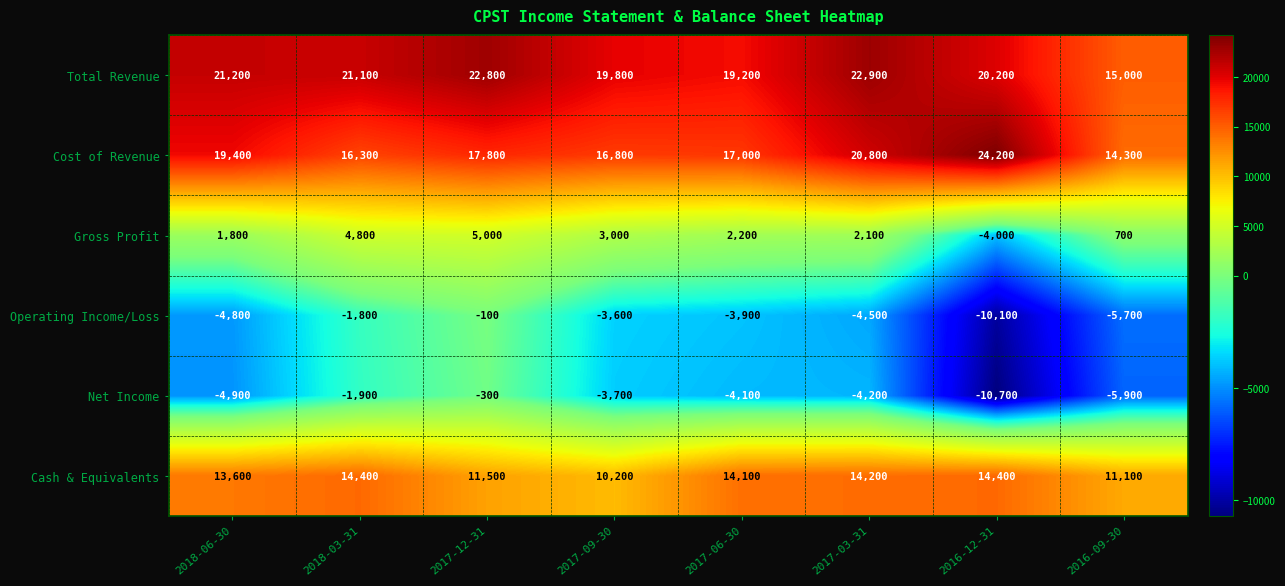

At which label is Operating Income/Loss closest to -5100?

2018-06-30